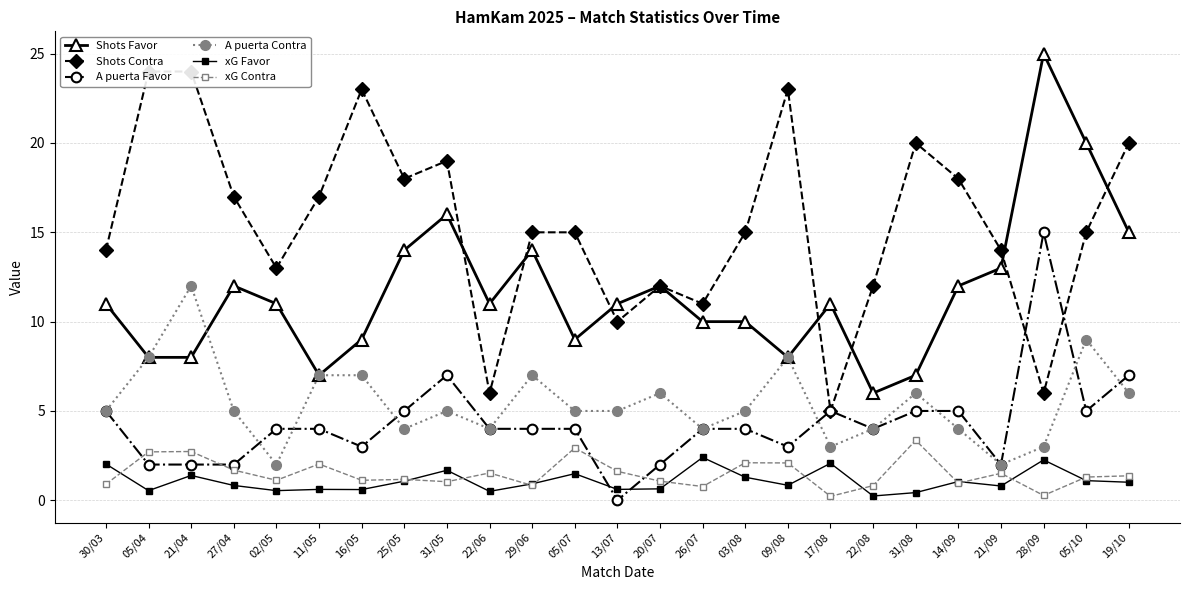

Between 05/04 and 14/09, which series saw the biggest shift?

Shots Contra